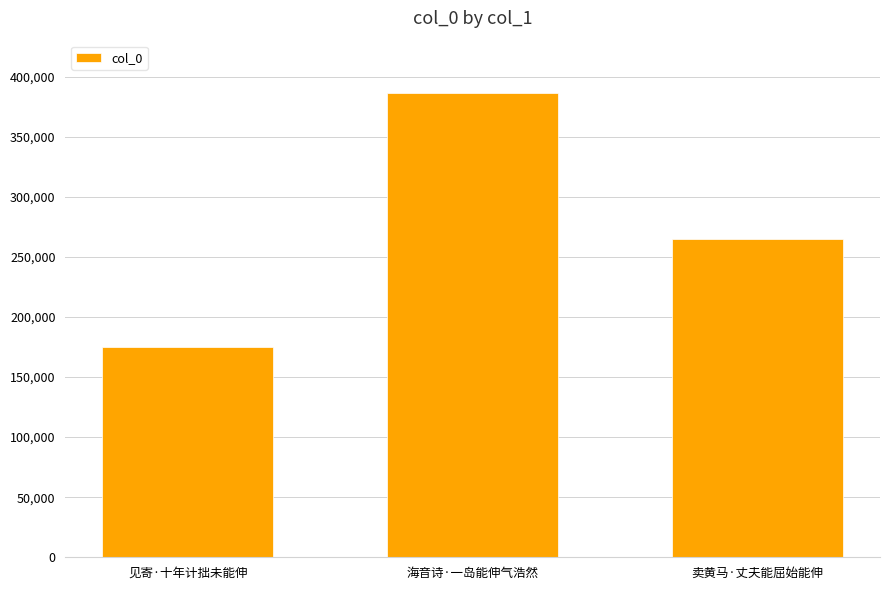

At which label is the value closest to 280510?

卖黄马·丈夫能屈始能伸